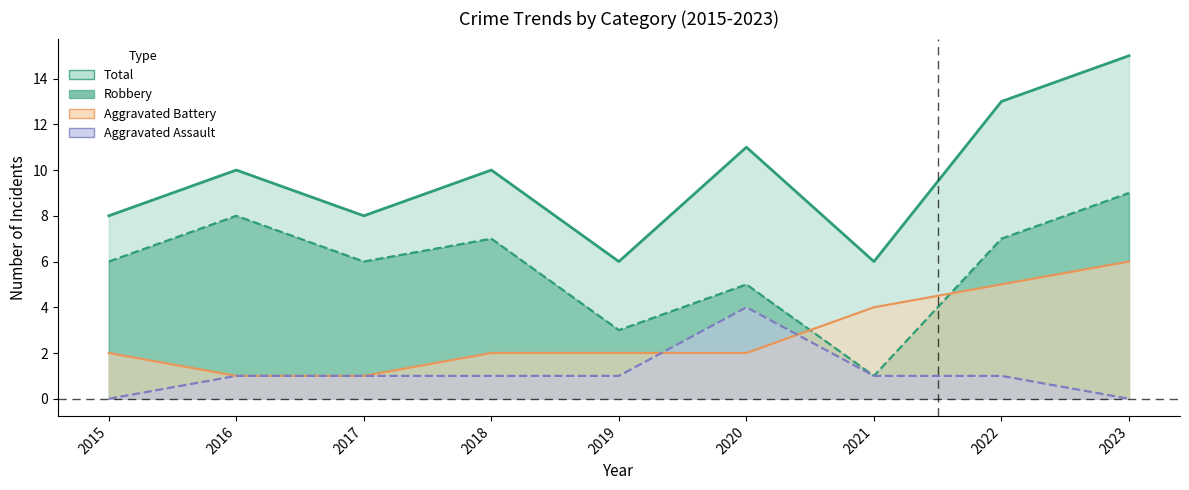

List the series in order of their peak value, lowest first.

Aggravated Assault, Aggravated Battery, Robbery, Total